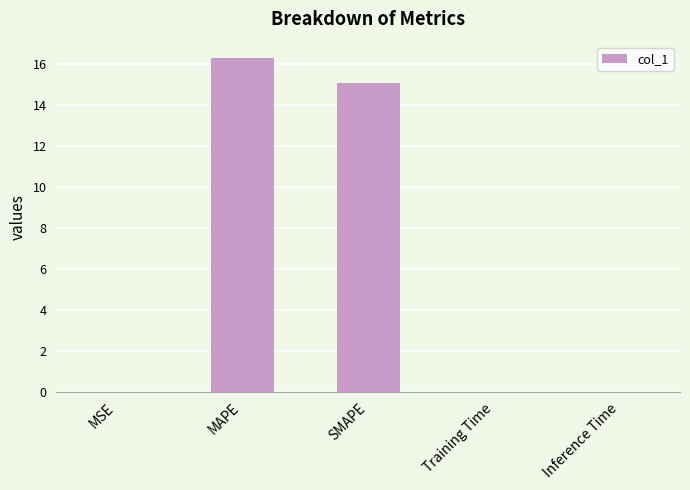

Are the bars horizontal?

No